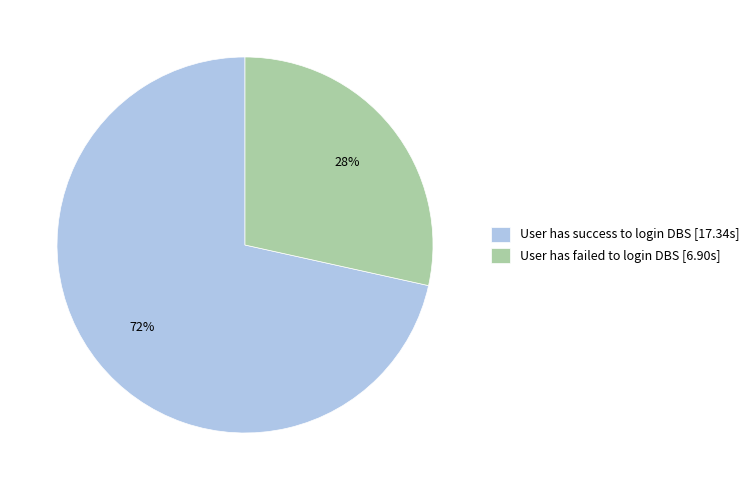

How many slices are in this pie chart?

2